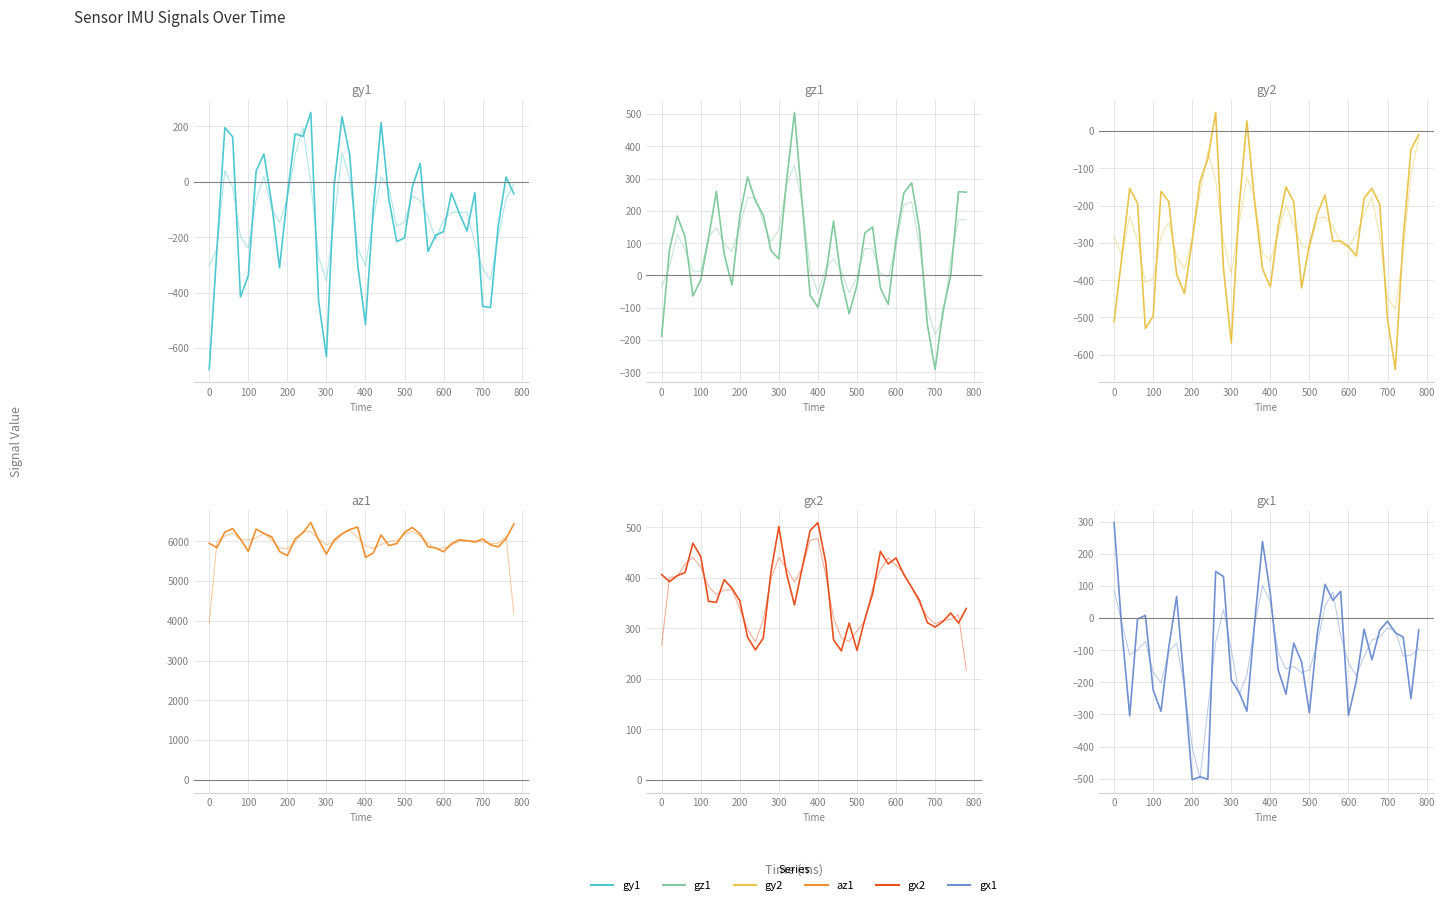

How many distinct data groups are displayed?

6